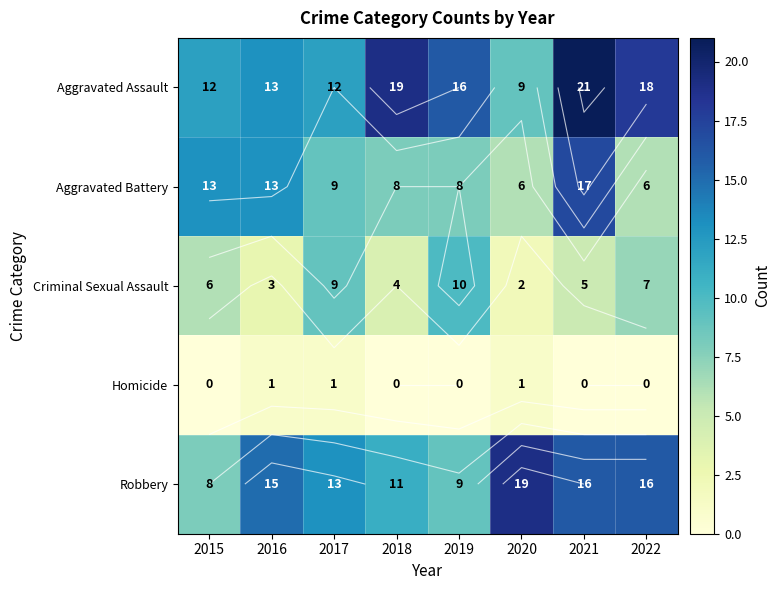

What is the sum of all Robbery values?

107